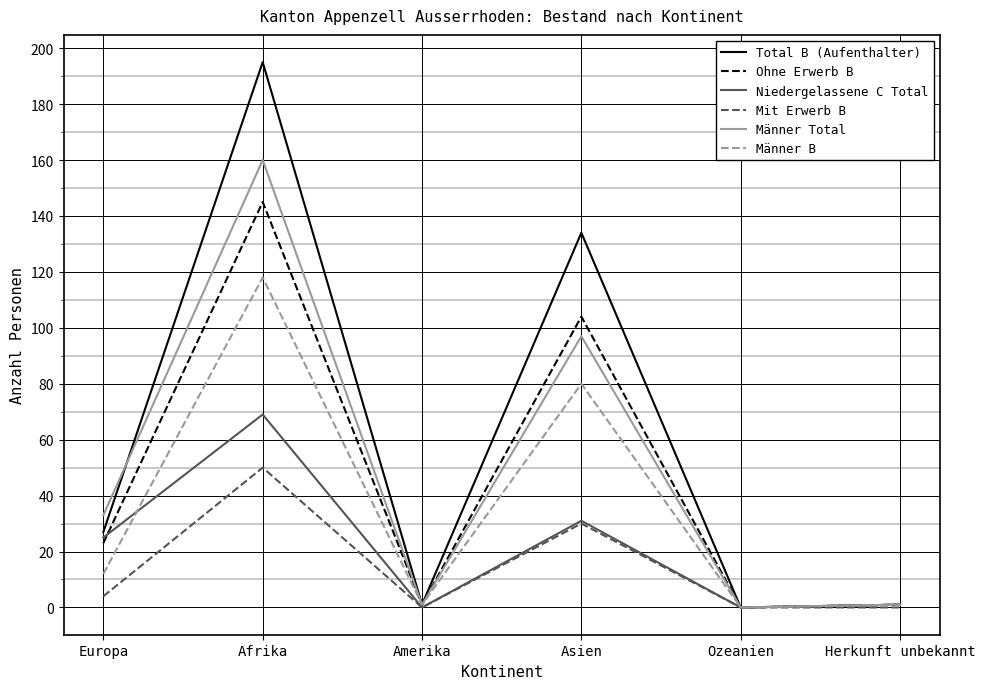

At which label does Männer Total reach its peak?

Afrika